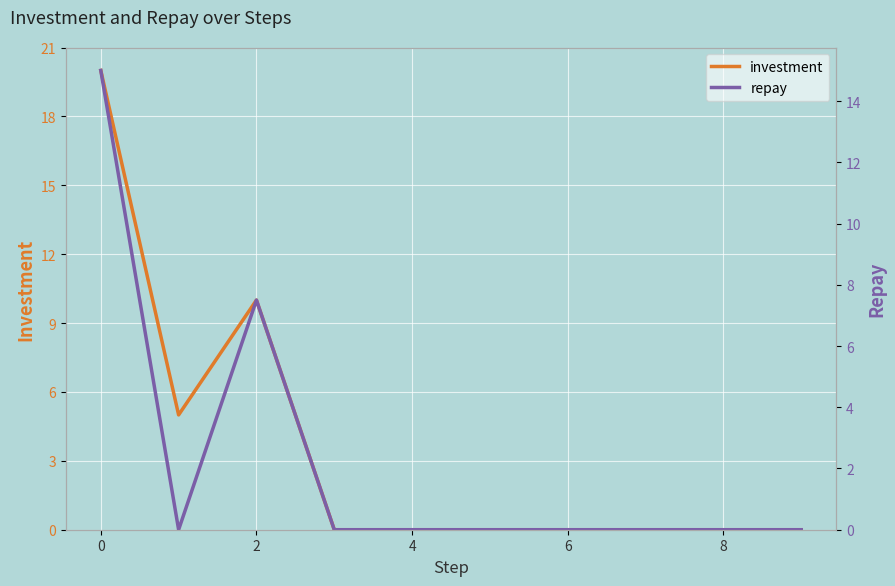

True or false: repay and investment intersect in this chart.

False